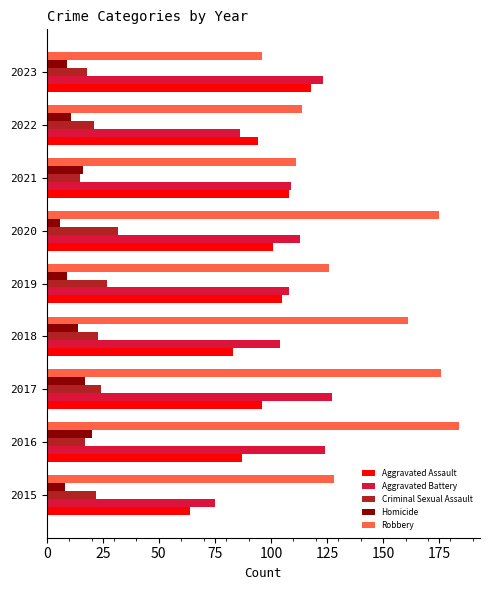

Read the Criminal Sexual Assault value at 2021.

15